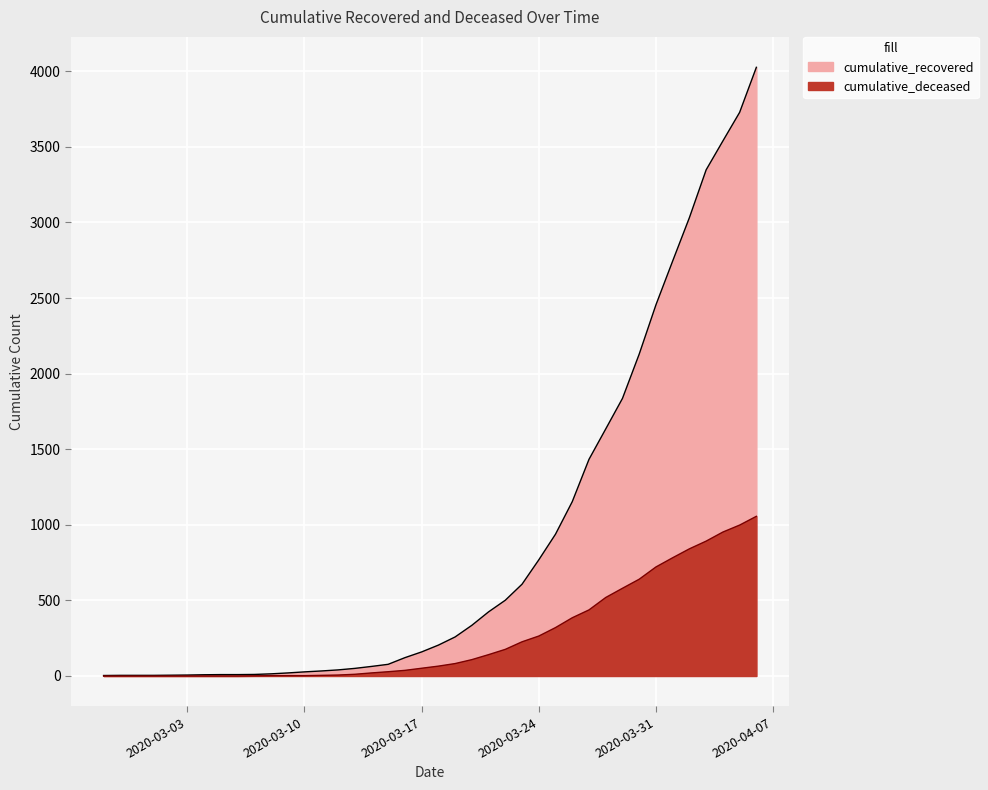

Is it true that cumulative_deceased equals 341 at 2020-03-30?

False